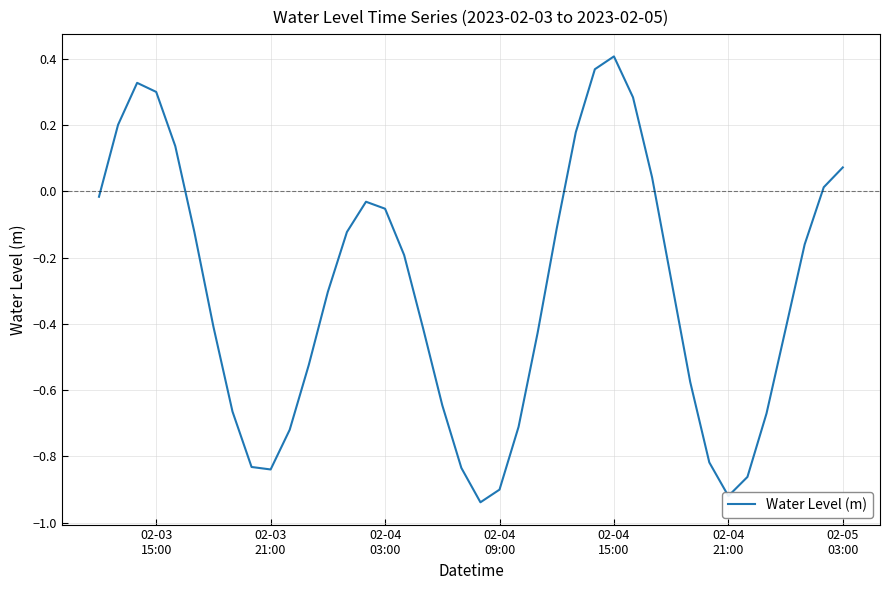

What is the difference between the maximum and minimum values?

1.3